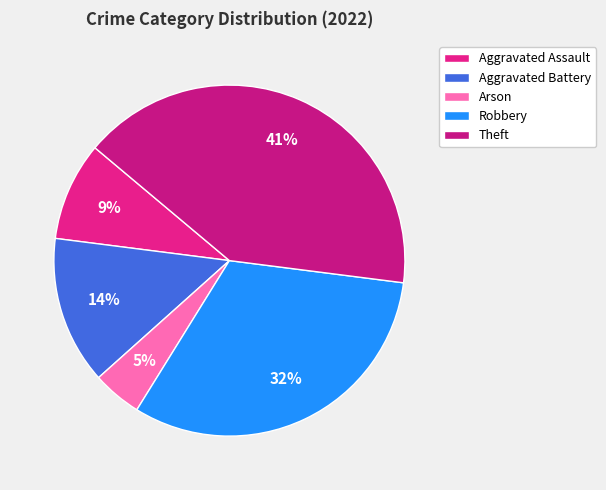

Rank the categories by value from lowest to highest.

Arson, Aggravated Assault, Aggravated Battery, Robbery, Theft